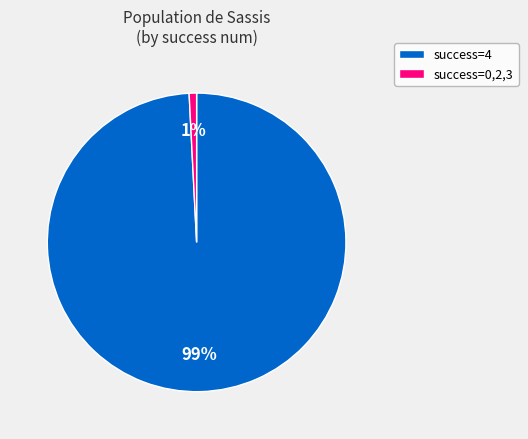

To the nearest percent, what is the difference between the largest and smallest slice percentages?

98%